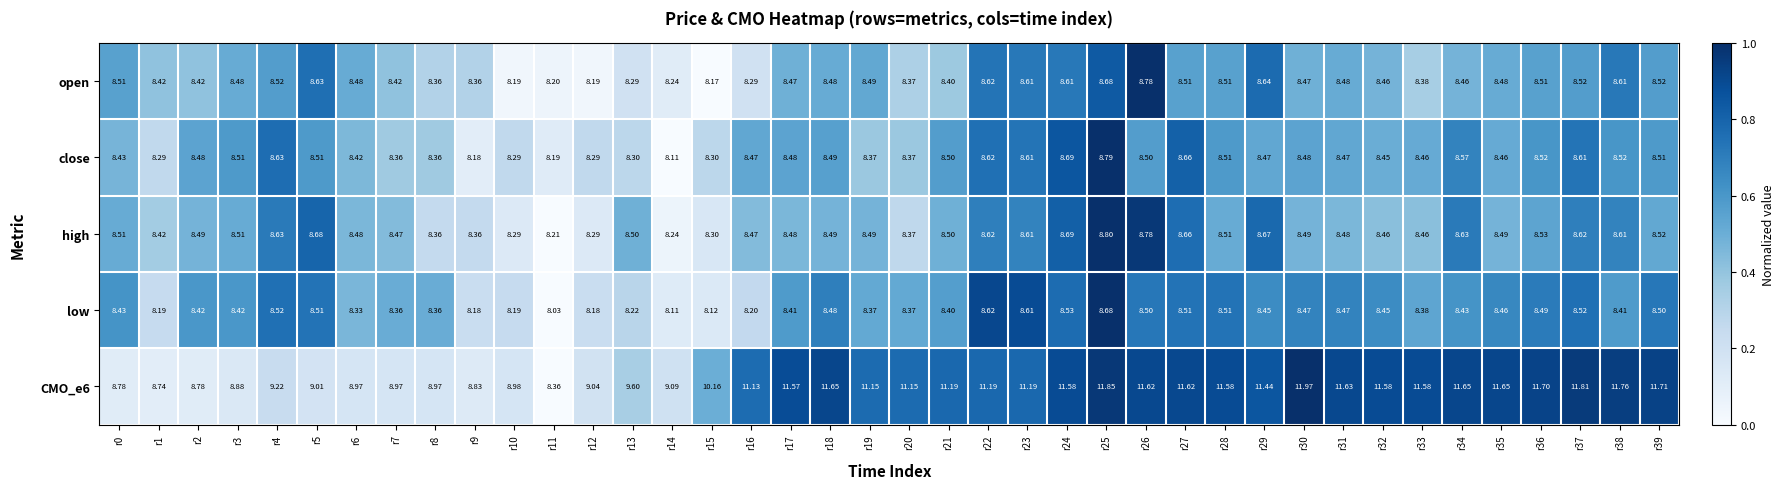

At which category is the sum across all series the highest?

r25